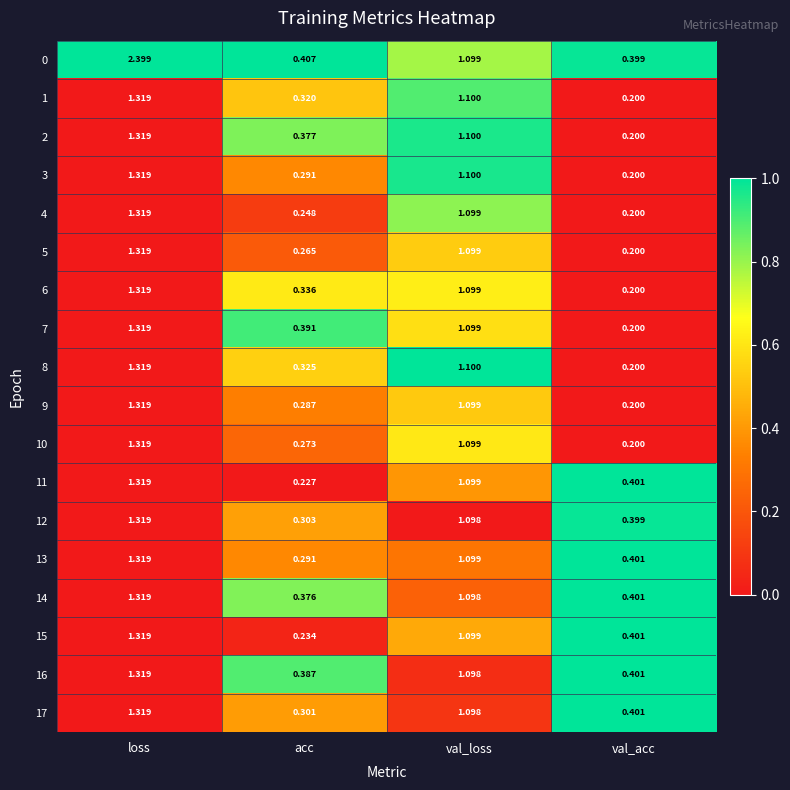

Which series has the largest total across all categories?

0